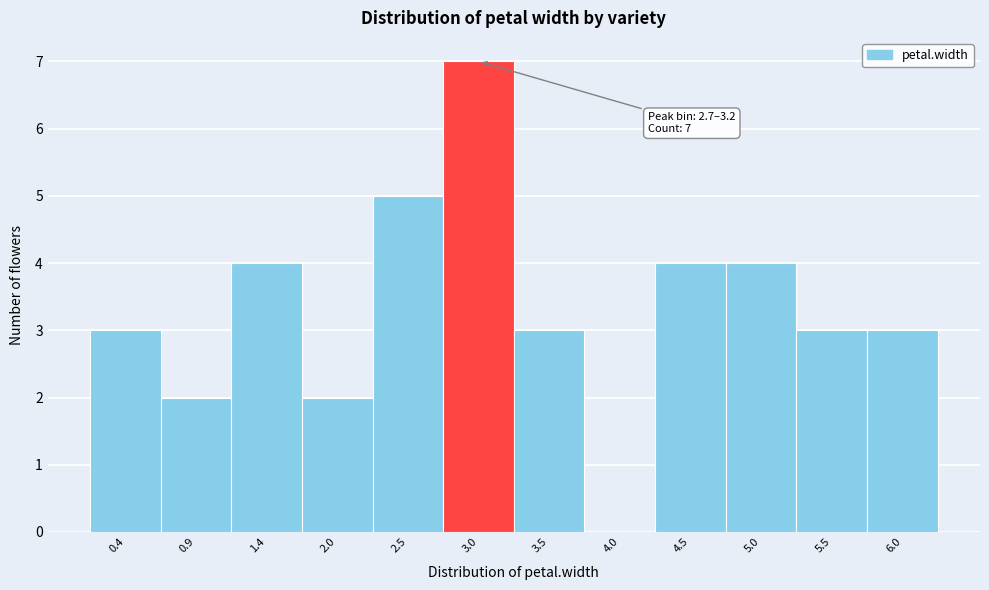

Over which range of the x-axis is the bar tallest?

2.7 to 3.2